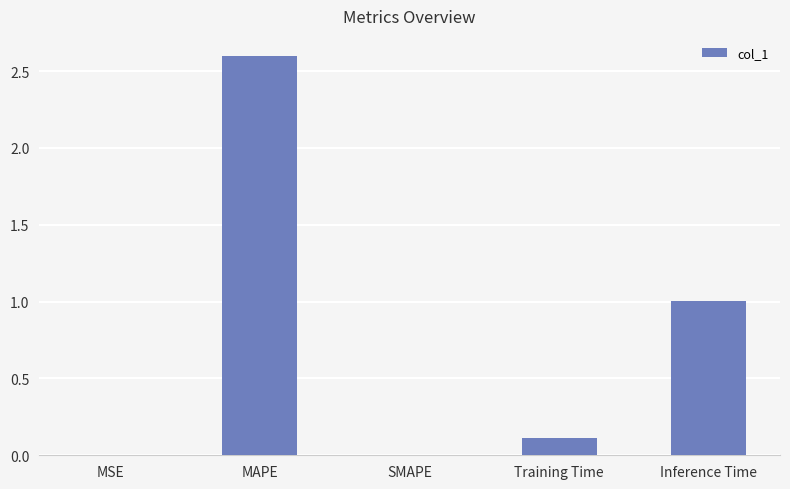

True or false: the data shows 2.6 at MAPE.

True